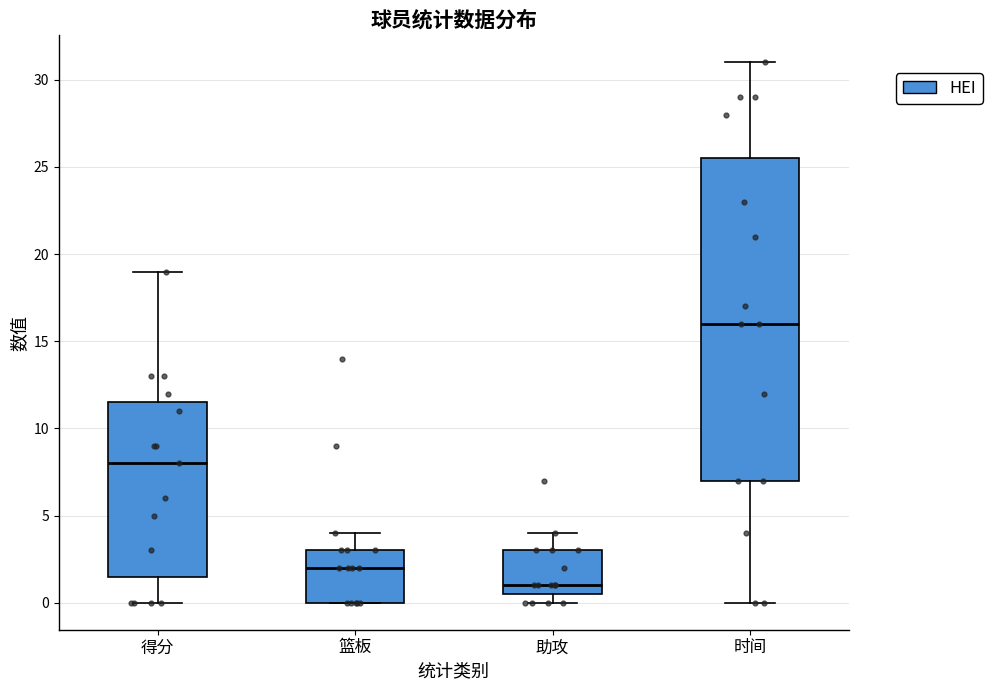

Reading left to right, read every box against the y-axis: the position of its median line, the range the box covers, and the ends of its whiskers. The values are not printed on the chart, so give them approximately, as read against the axis.

得分: median 8.0, box 1.5 to 11.5, whiskers 0.0 to 19.0
篮板: median 2.0, box 0.0 to 3.0, whiskers 0.0 to 4.0
助攻: median 1.0, box 0.5 to 3.0, whiskers 0.0 to 4.0
时间: median 16.0, box 7.0 to 25.5, whiskers 0.0 to 31.0